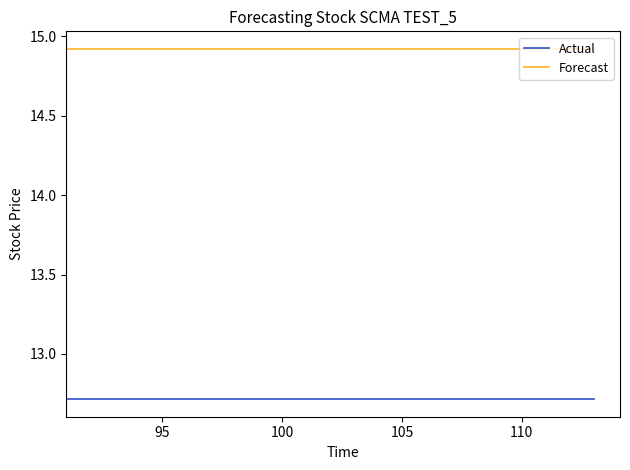

Rank the series by their maximum value, from highest to lowest.

Forecast, Actual